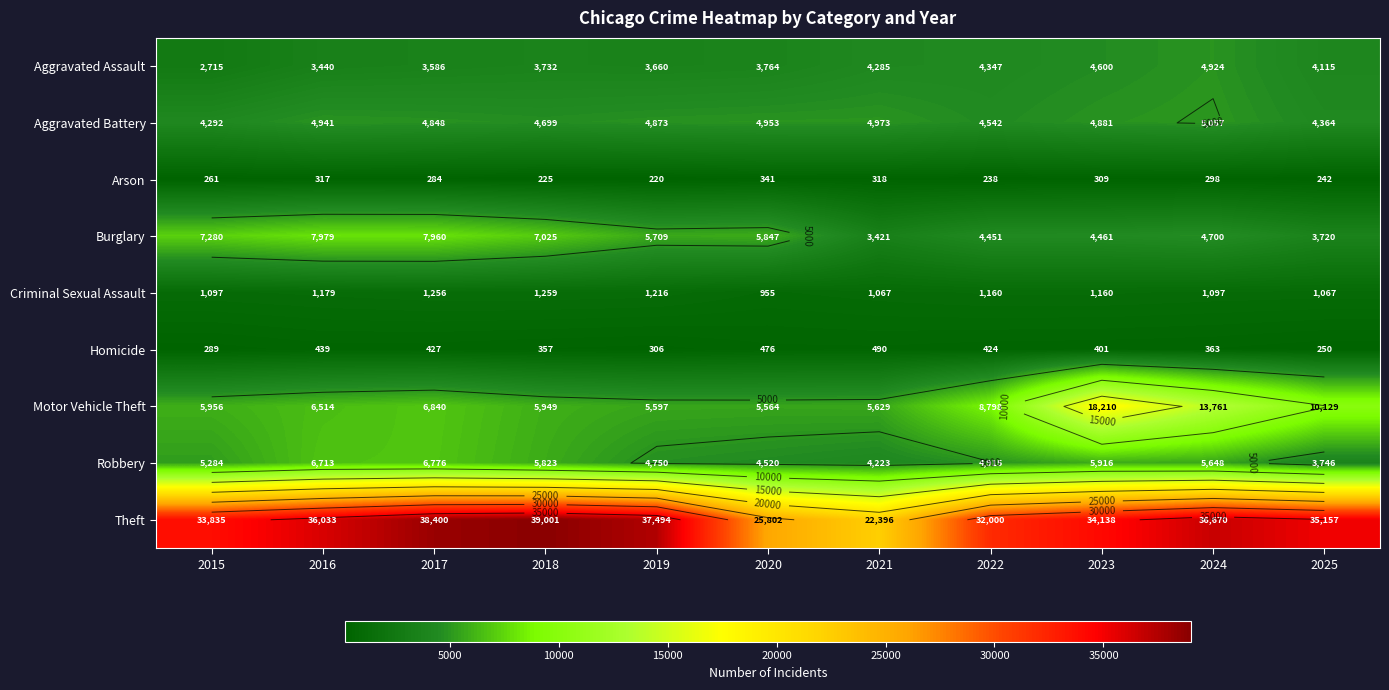

Which series has the widest spread of values?

Theft